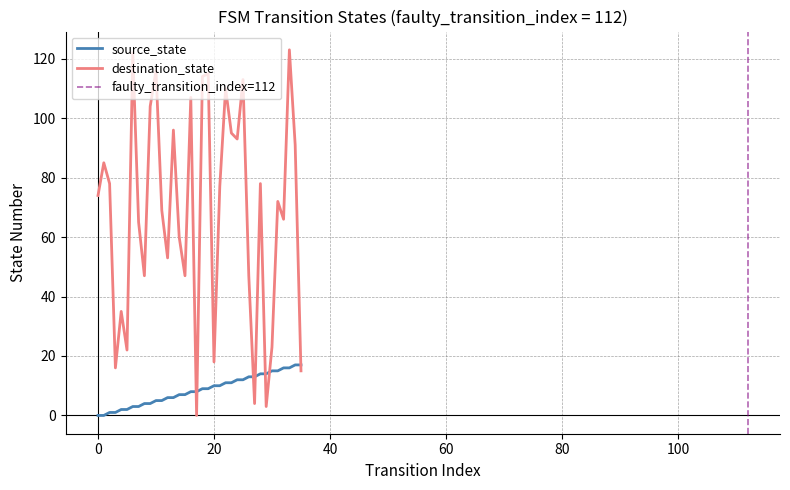

Between which two adjacent categories do source_state and destination_state first intersect?

16 and 17